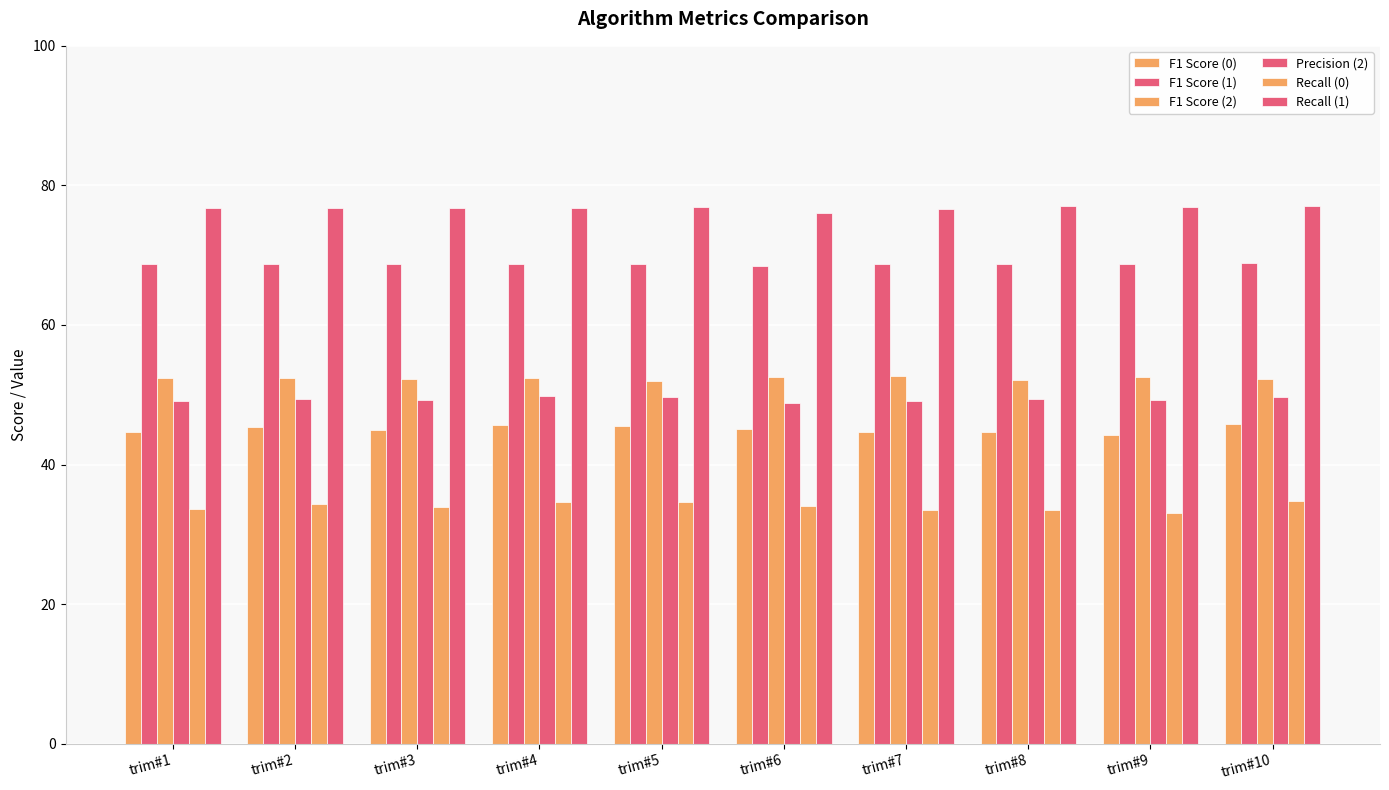

The value of Recall (1) at trim#2 is 76.8. True or false?

True